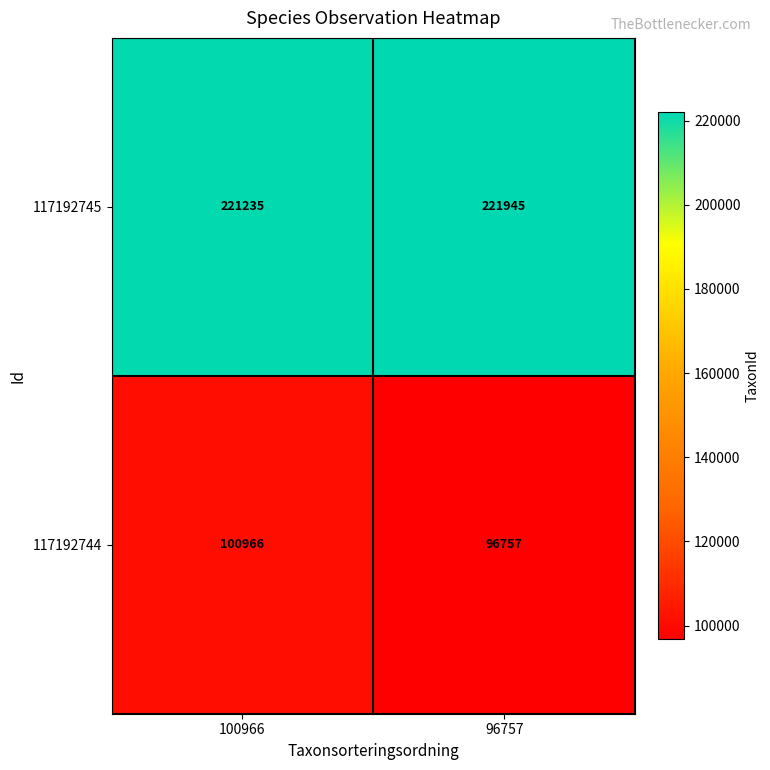

The 117192745 series shows 221235 at 100966. True or false?

True